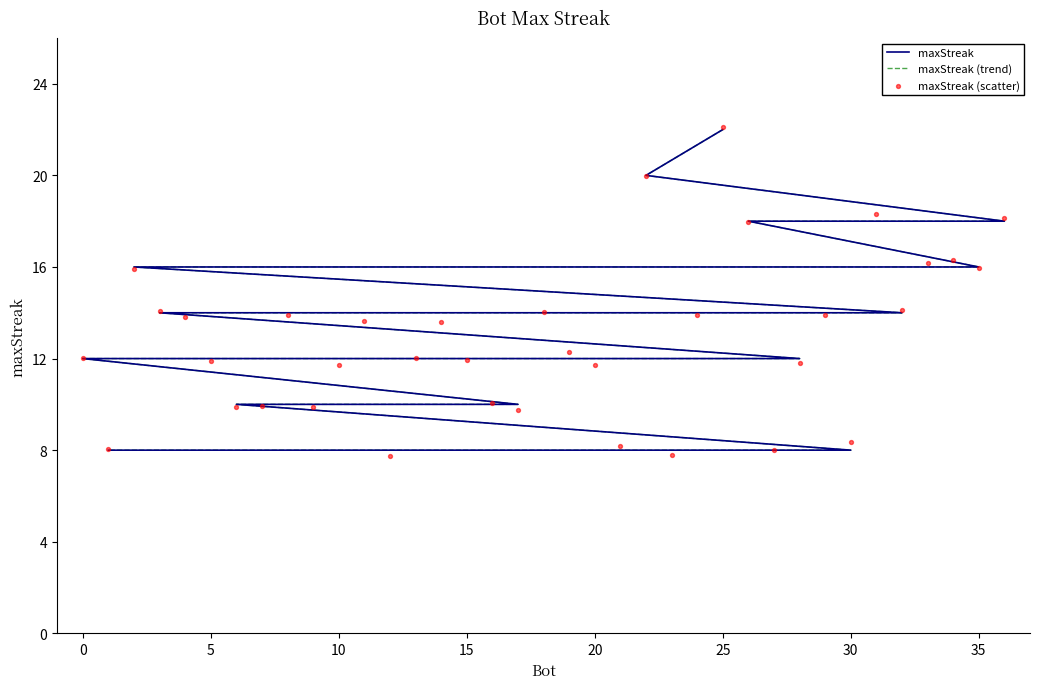

Which series contains the highest Y value?

maxStreak (scatter)